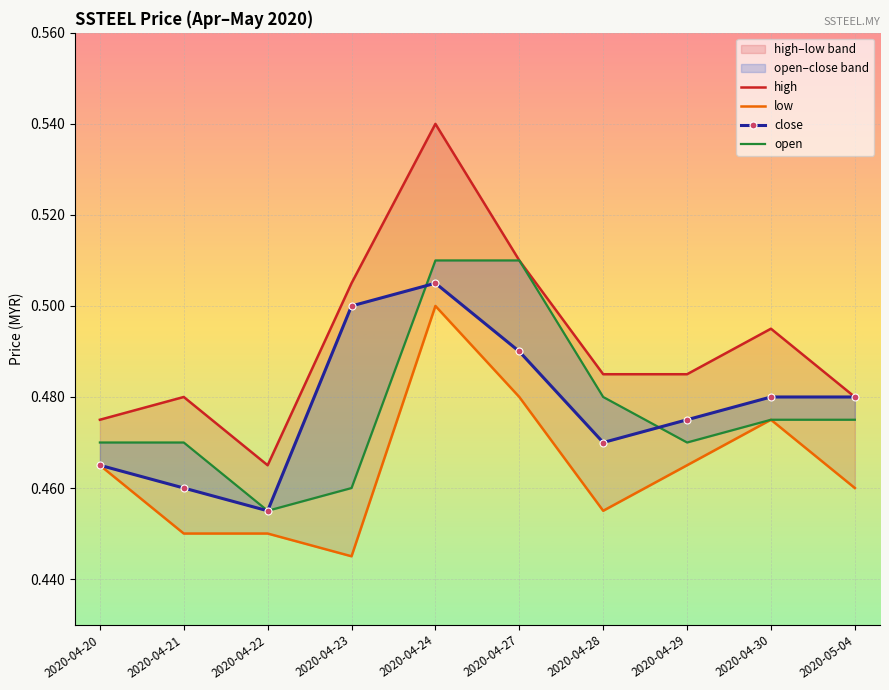

What is the sum of the low values at 2020-04-27 and 2020-04-23?

0.9